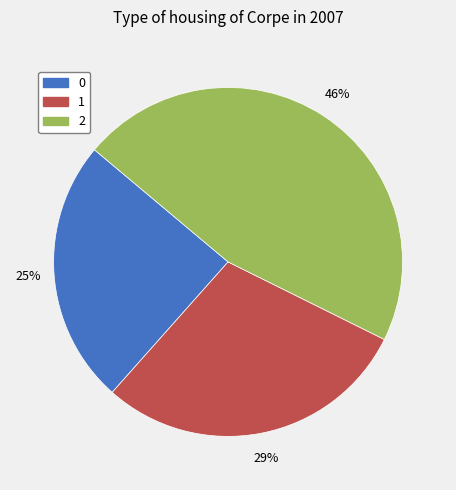

Do 1 and 2 together represent more than half of the pie?

Yes